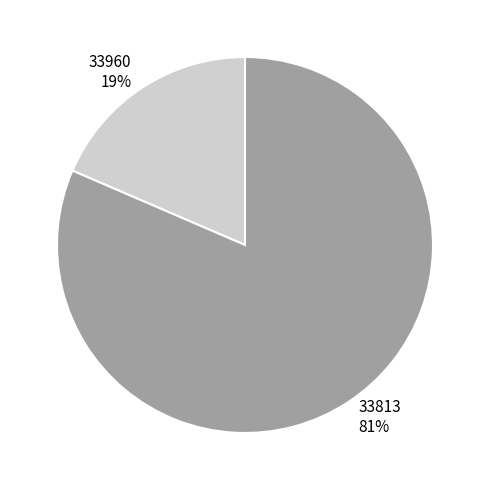

What is the largest slice in the pie chart?

33813